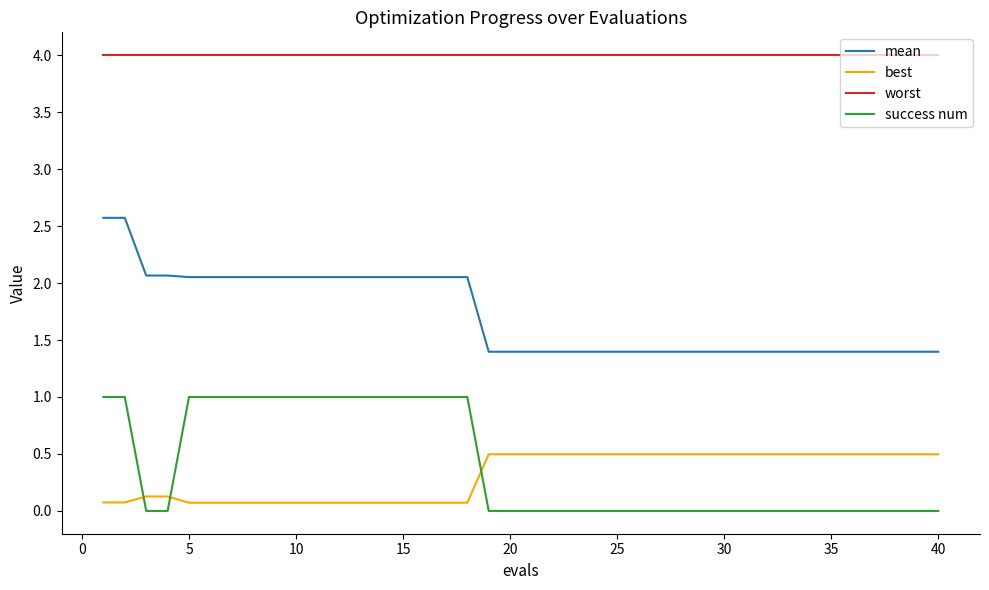

Which series has the largest total across all categories?

worst